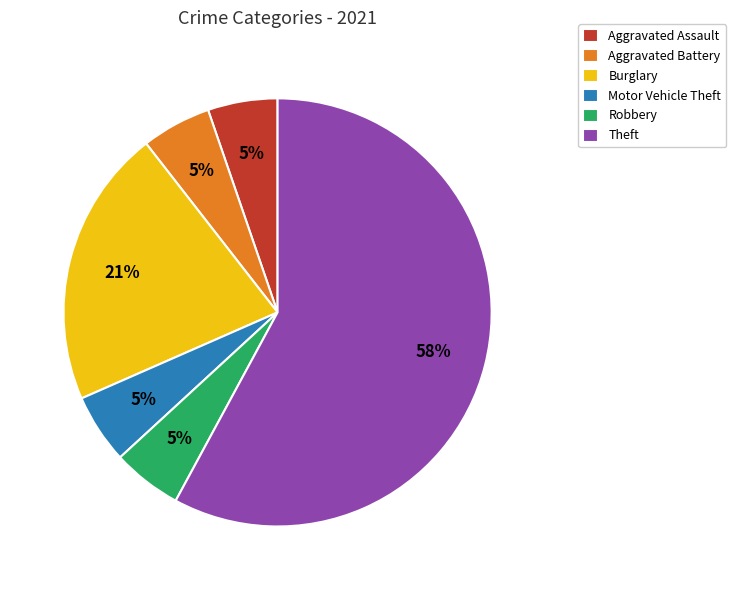

Is there any slice that represents more than half of the pie?

Yes